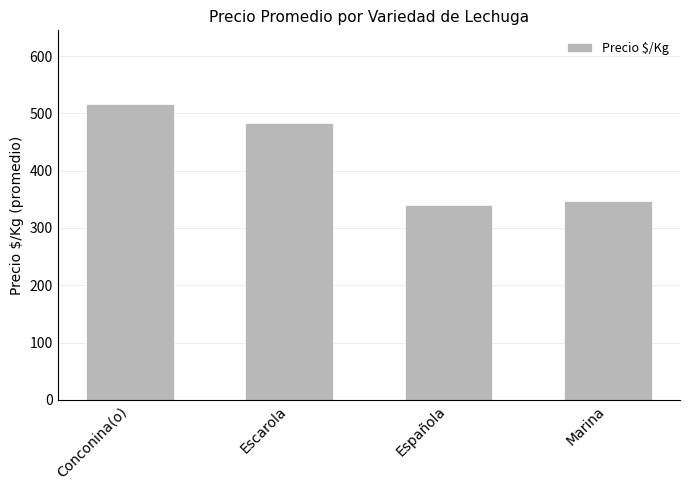

List the labels in order of value, largest first.

Conconina(o), Escarola, Marina, Española